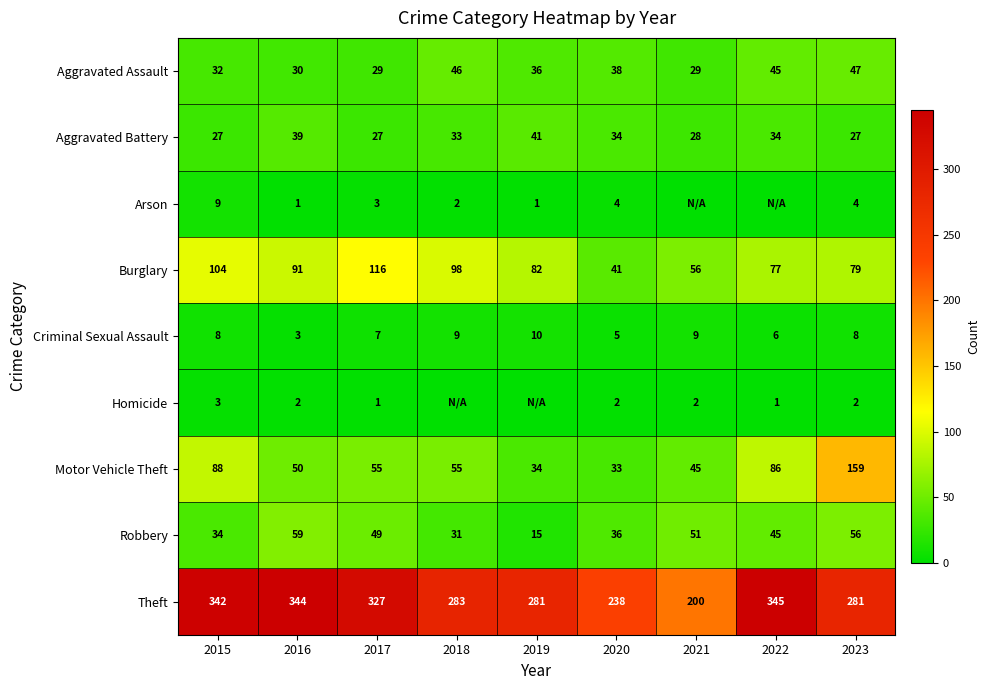

The value of Robbery at 2020 is 36. True or false?

True